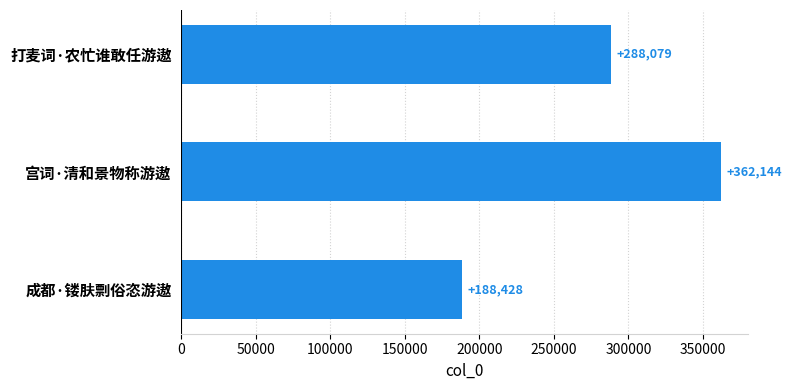

Count the values in the range 188428 to 362144.

3